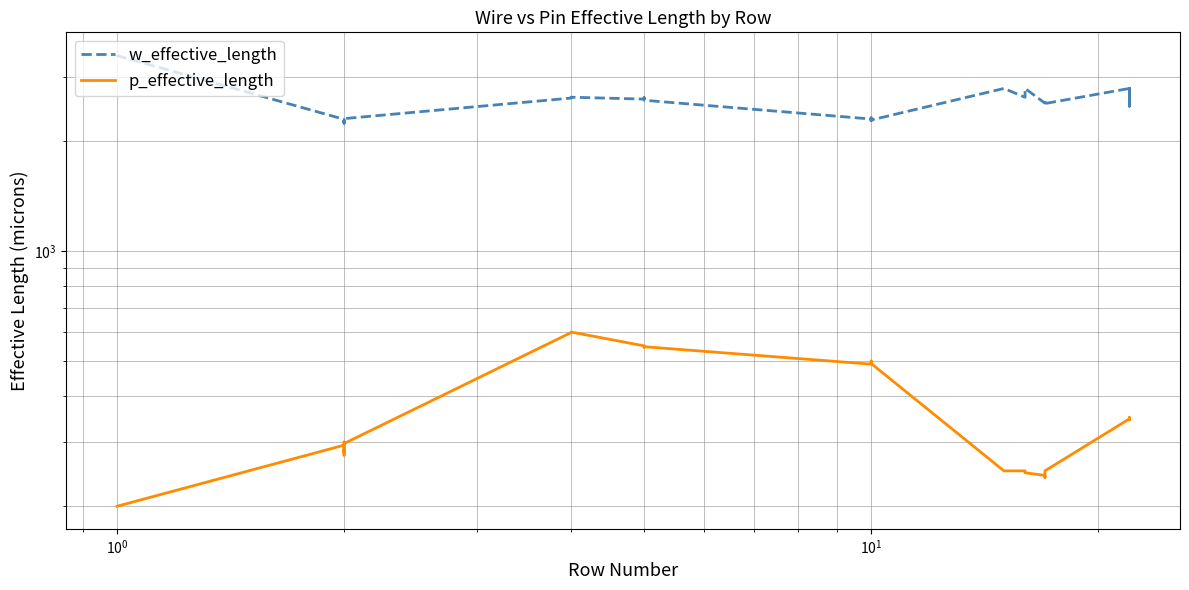

Which series has the largest total across all categories?

w_effective_length